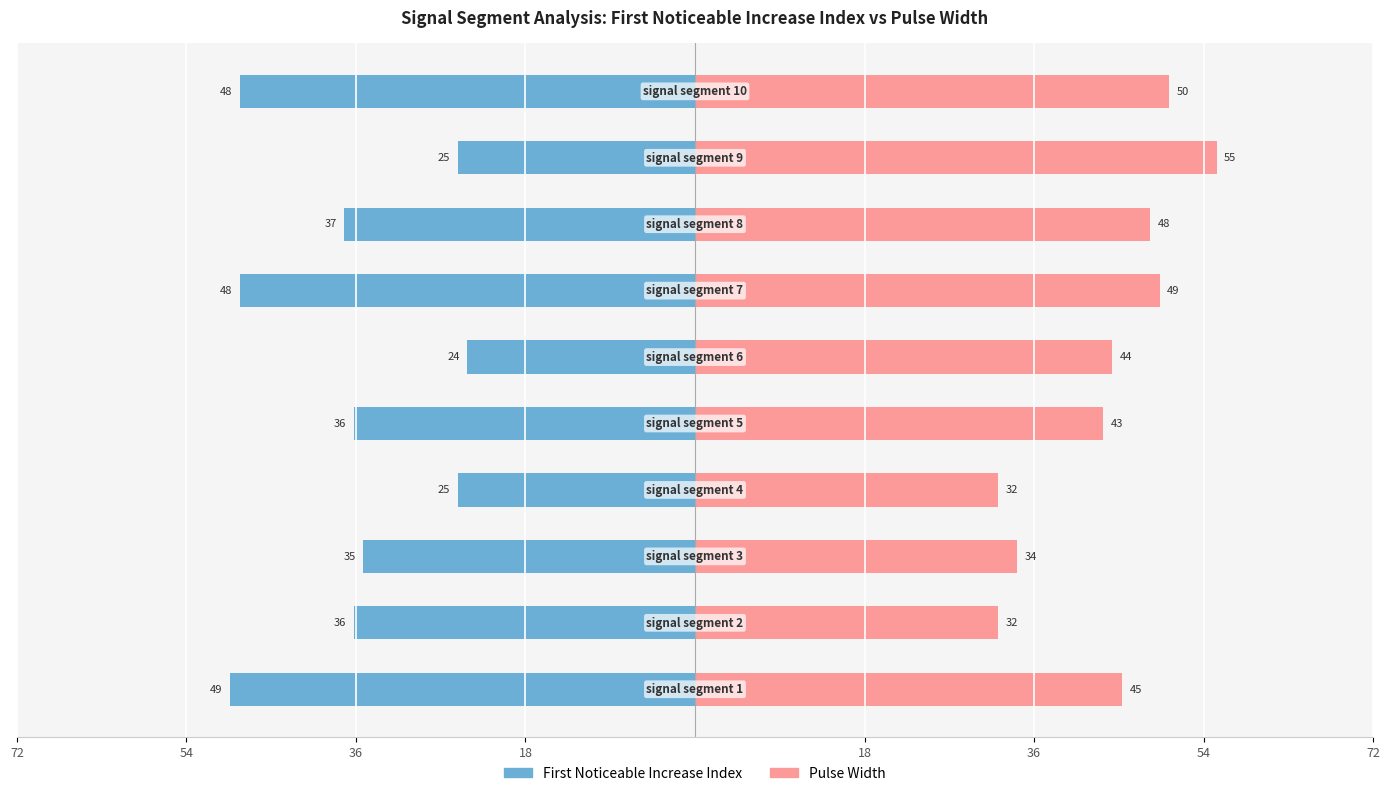

At 18, list the series in order from smallest to largest.

First_Noticeable_Increase_Index, Pulse_Width